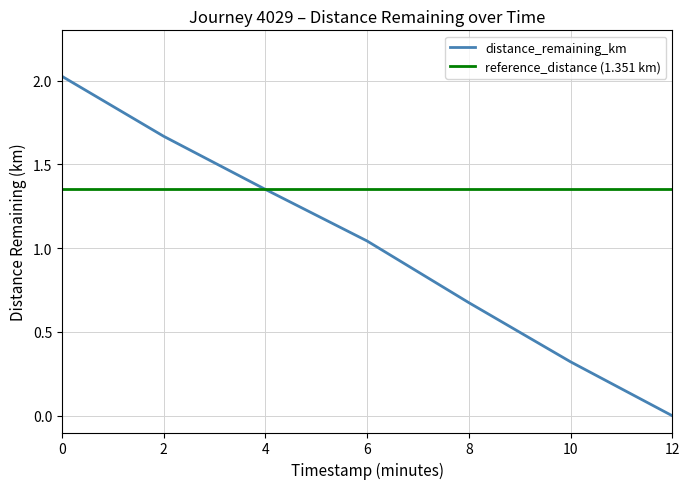

Reading right to left, transcribe all the data shown in this chart.

0.0	0.3	0.7	1.0	1.4	1.7	2.0